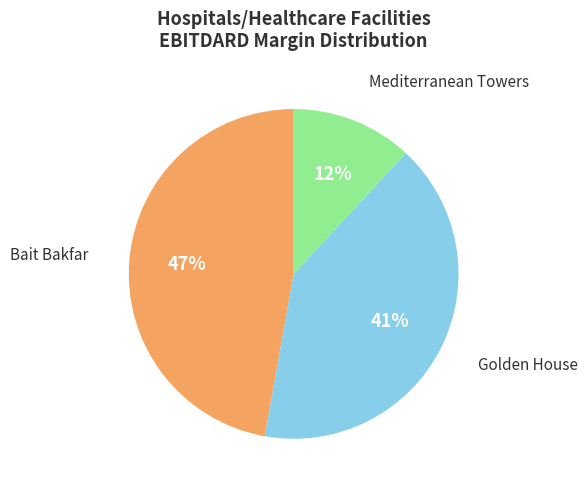

To the nearest percent, what is the difference between the largest and smallest slice percentages?

35%